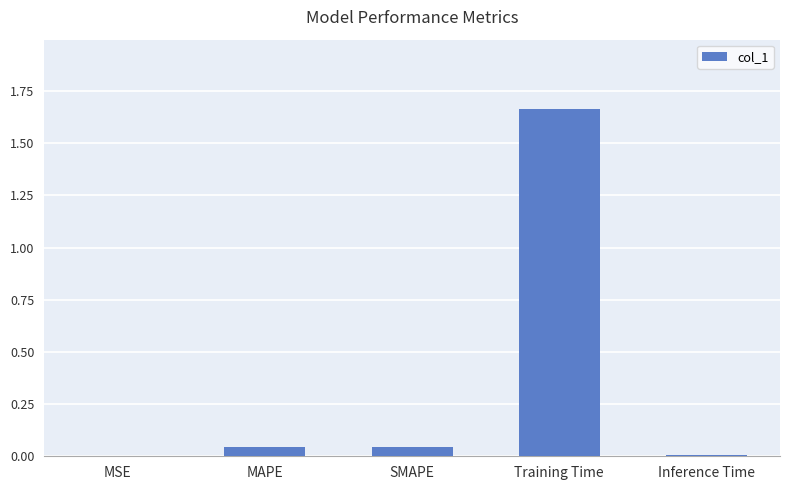

What is the sum of all values?

1.8